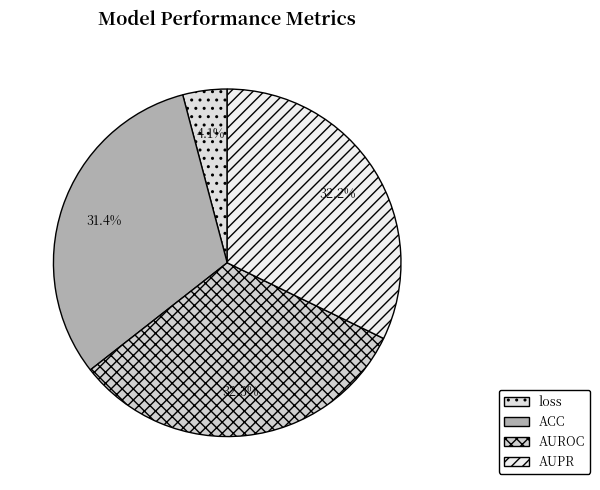

Does loss account for over 50% of the chart?

No